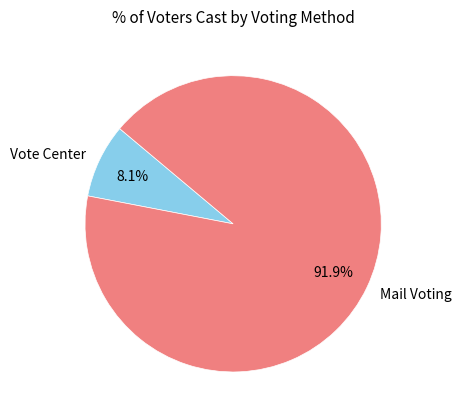

Is there a majority slice in this chart?

Yes